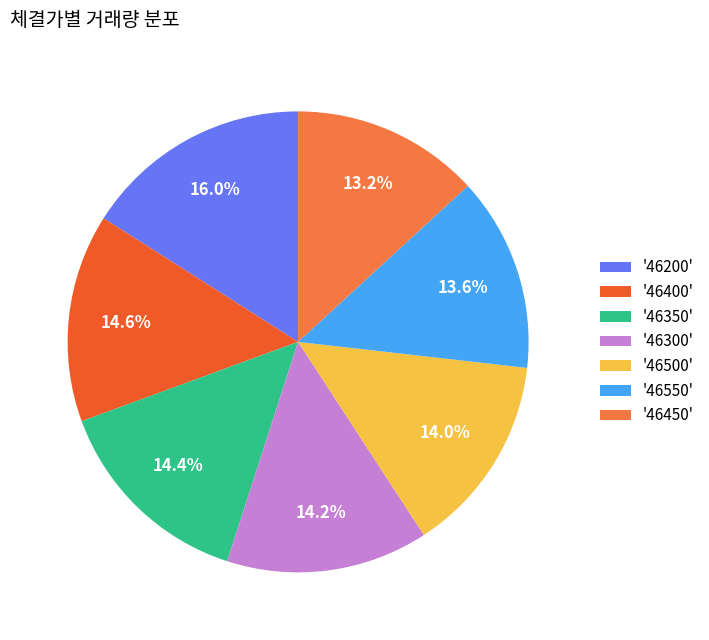

Is there a majority slice in this chart?

No